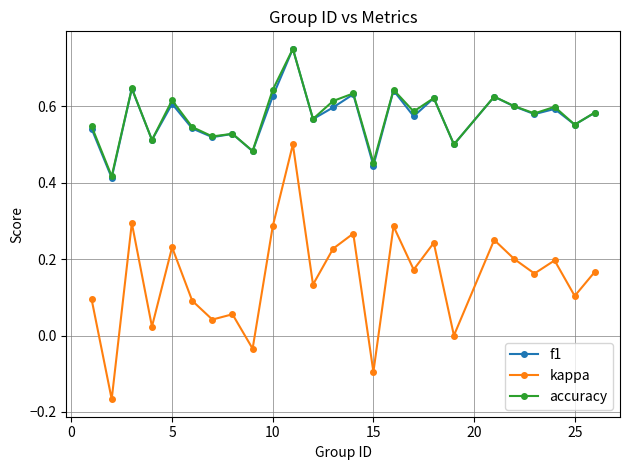

How many data points does each series have?

25